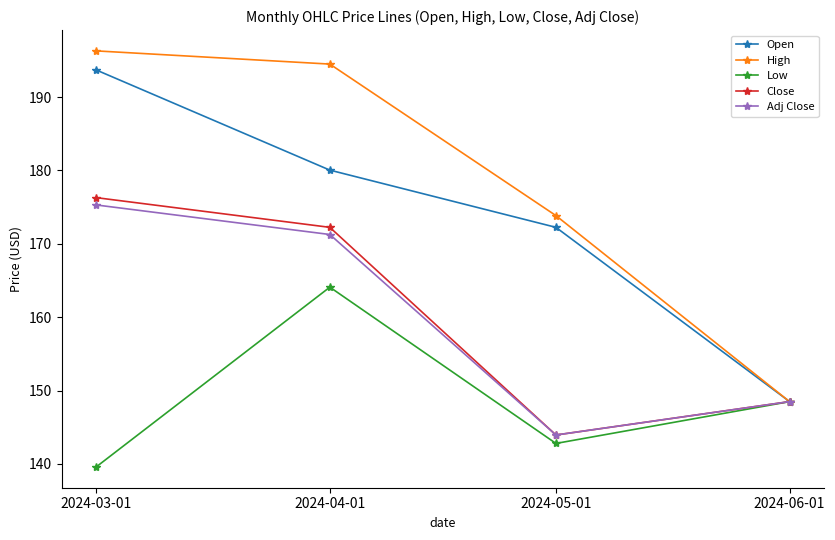

What is the difference between the second highest and minimum values in the Open series?

31.6